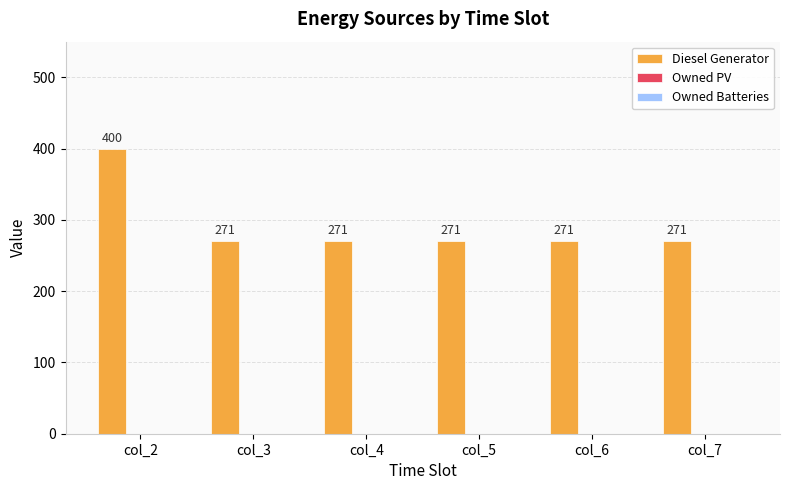

Approximately how many times larger is the value at col_3 compared to col_7?

1.0